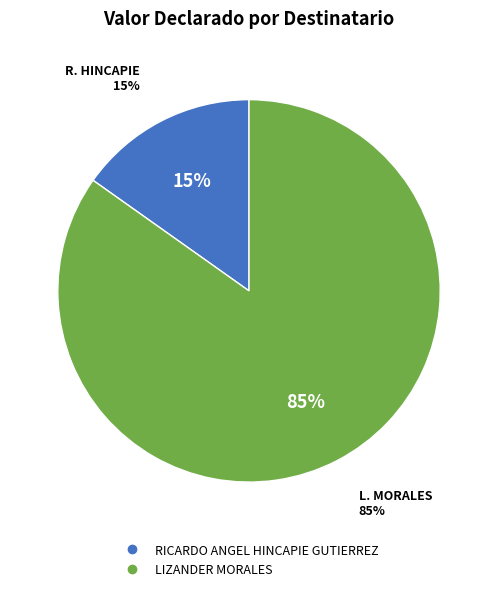

How many slices are in this pie chart?

2